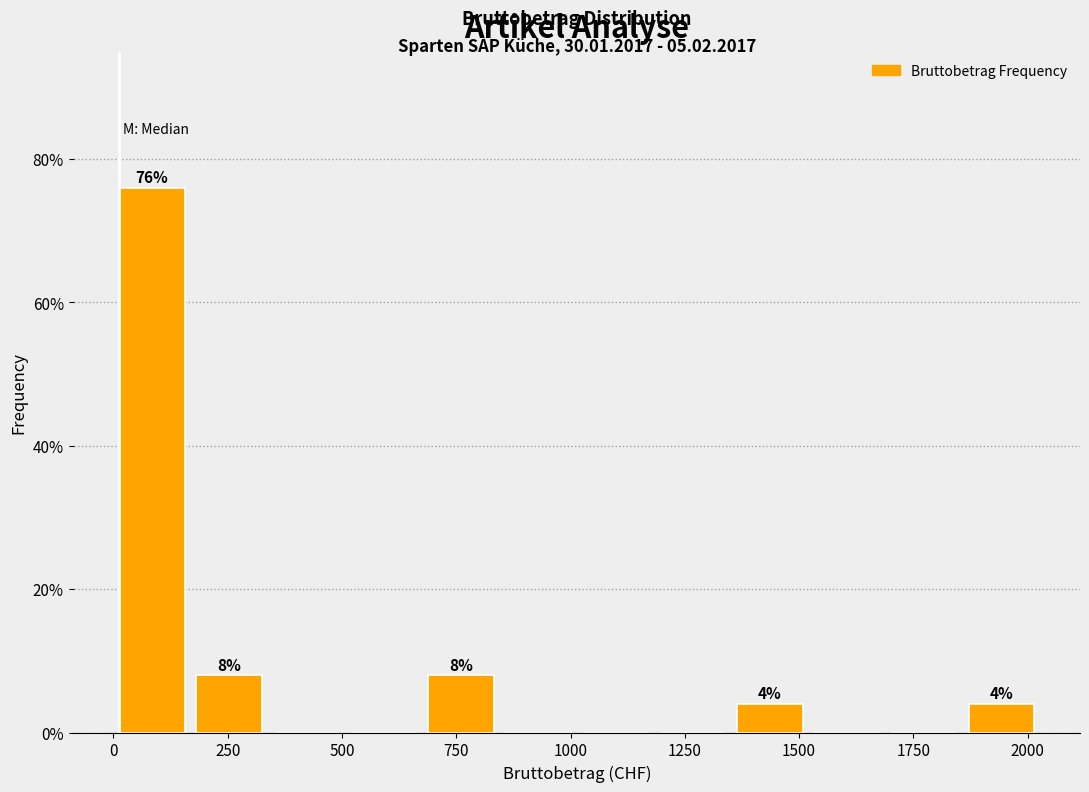

Around what value on the x-axis is the tallest bar? Give the approximate position of its centre, as read against the axis.

100